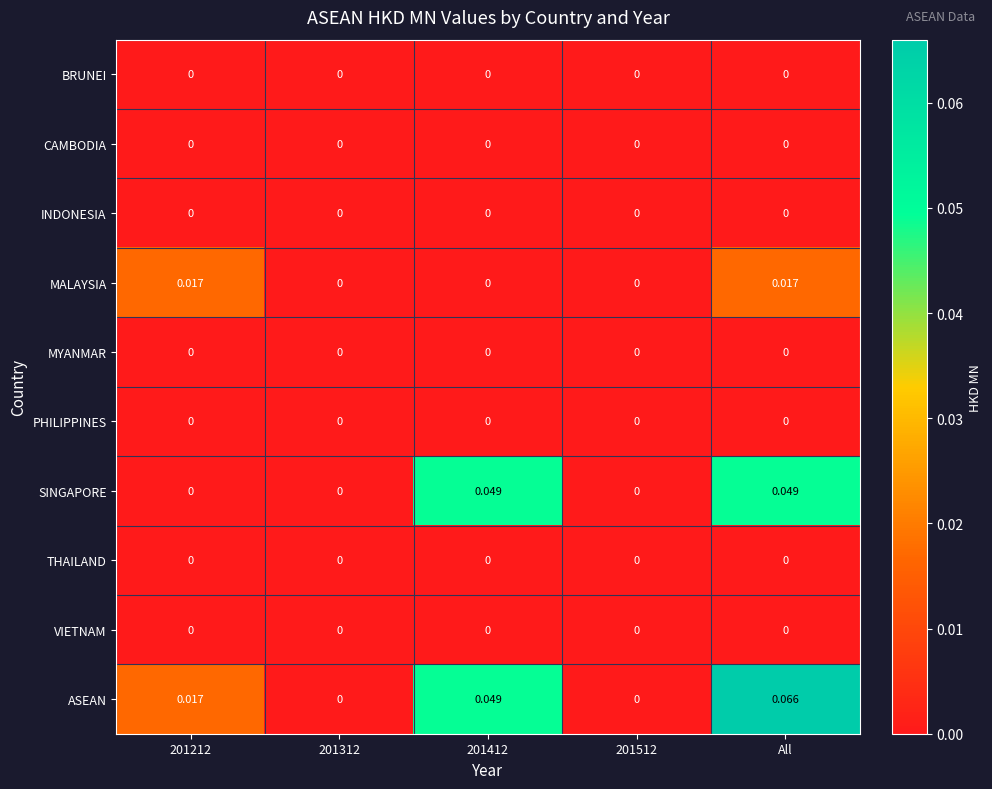

Which series has the widest spread of values?

ASEAN